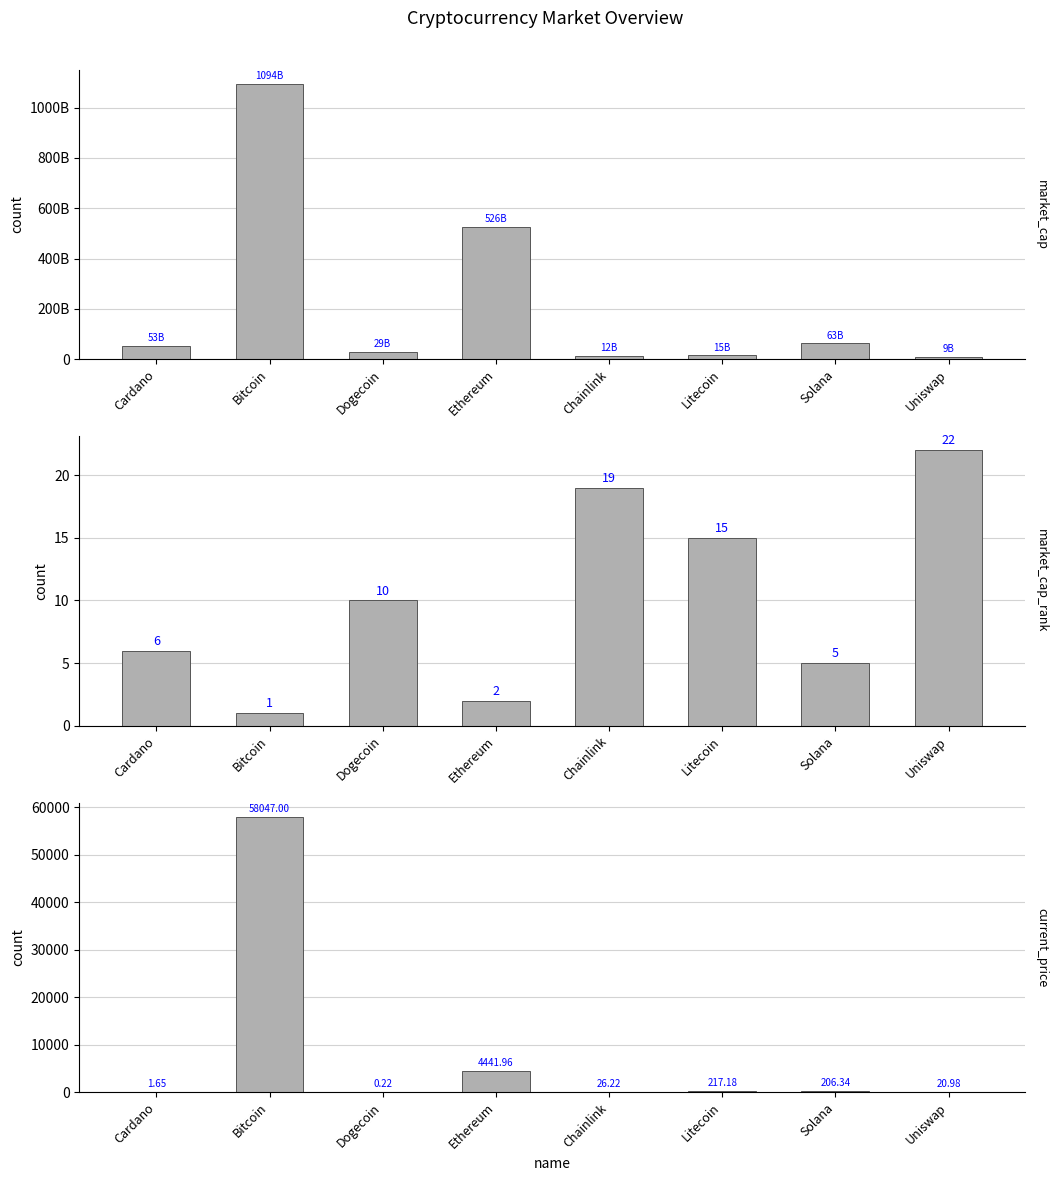

Which series has the largest total across all categories?

market_cap